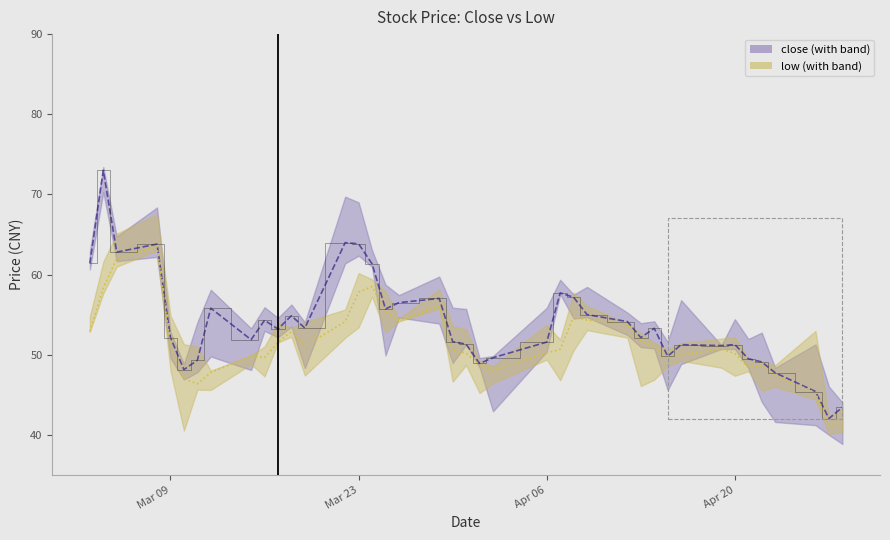

Which series has the largest range (max minus min)?

close